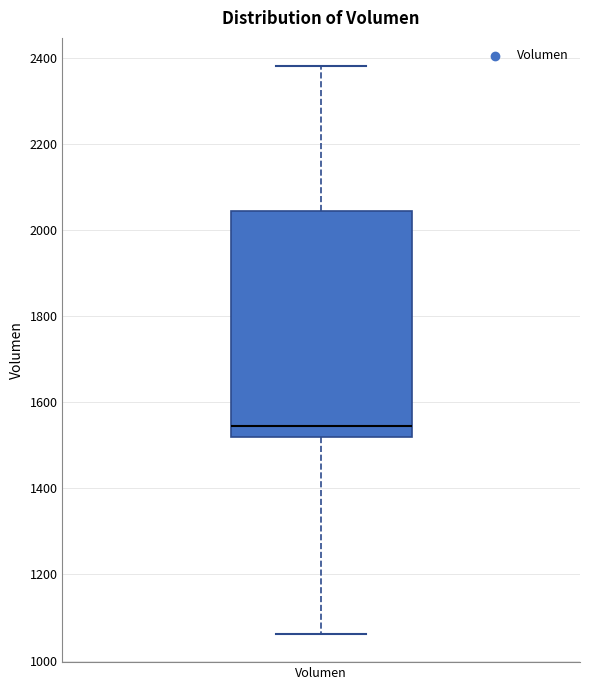

Where does the upper whisker of the box for Volumen end on the y-axis? The values are not printed on the chart, so give them approximately, as read against the axis.

2380